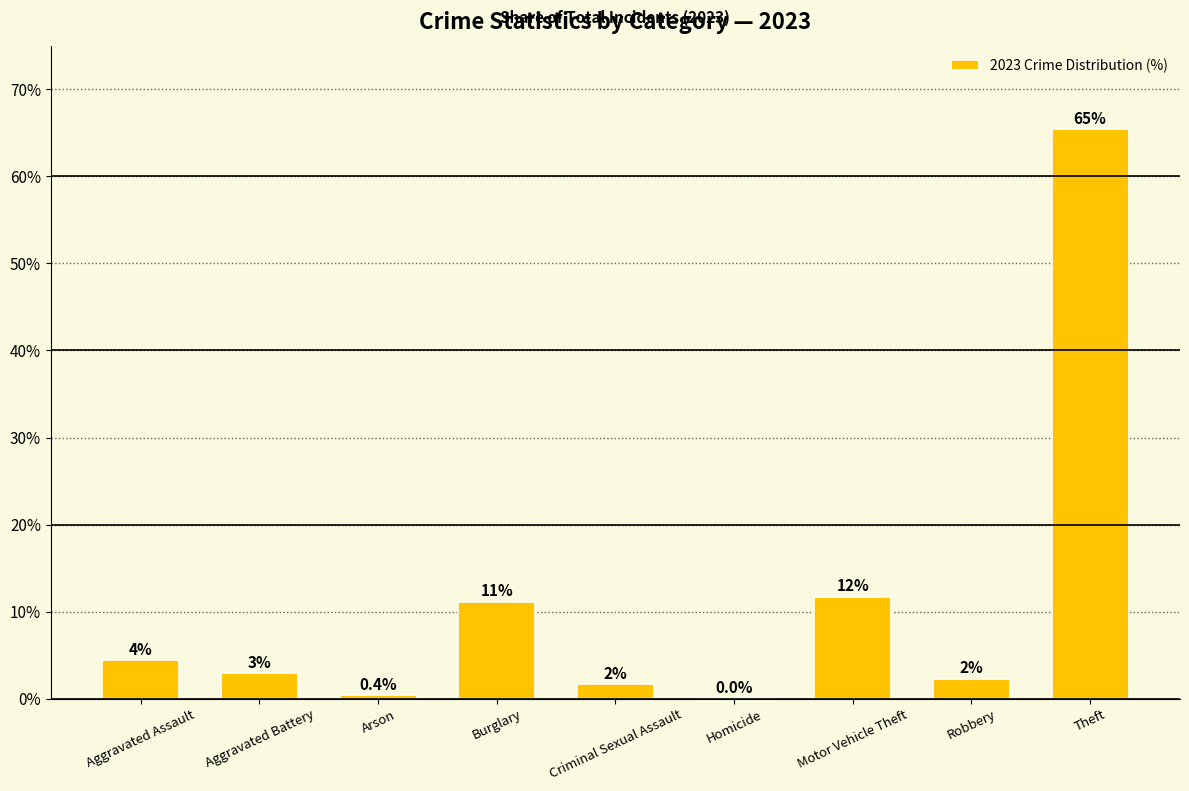

What is the maximum value shown in the chart?

65.4